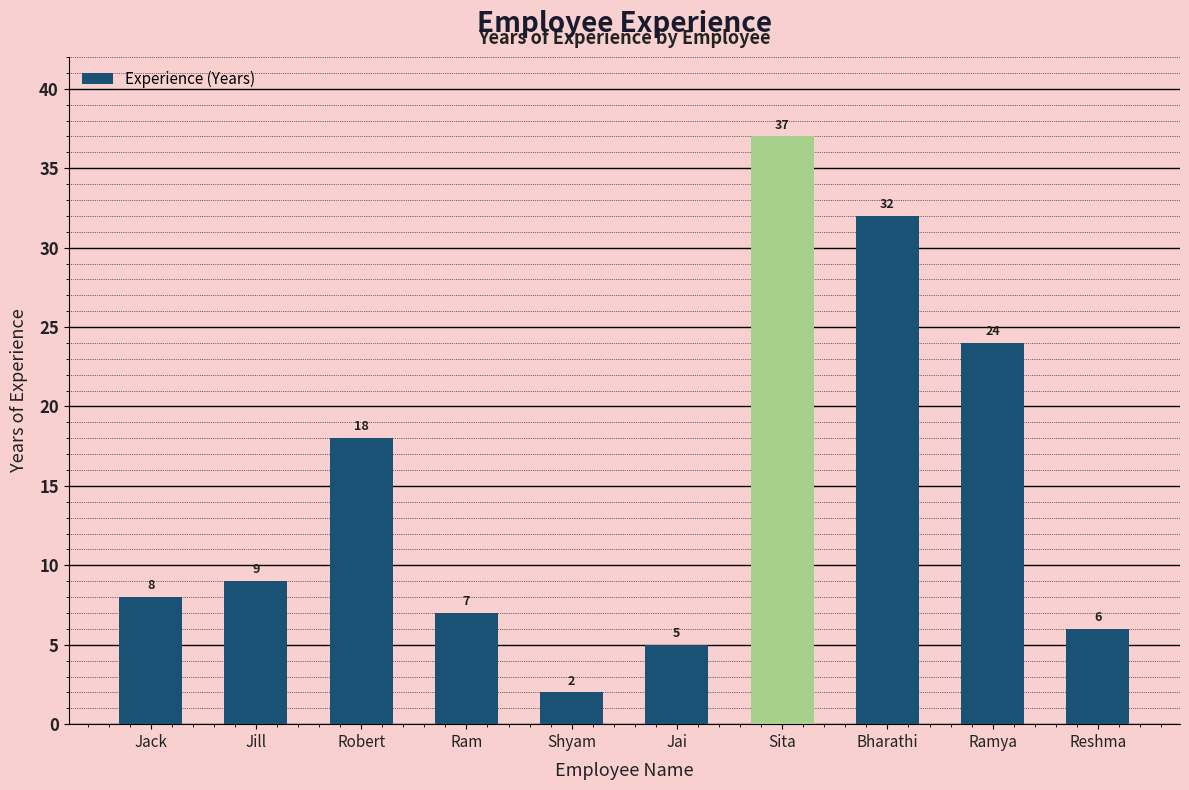

What is the sum of all values?

148